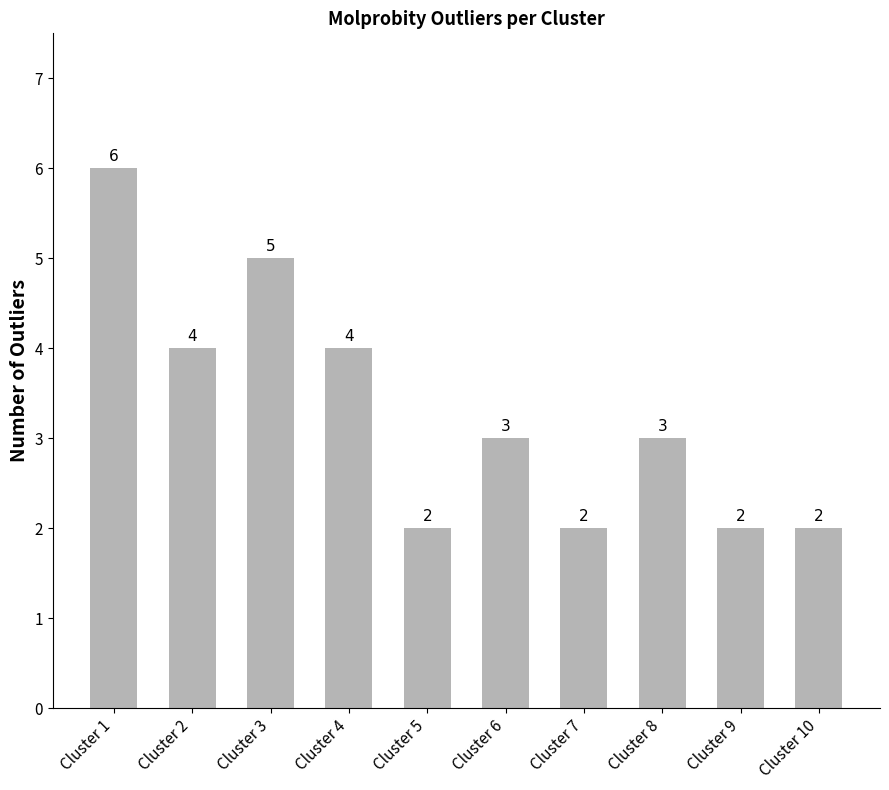

Is it true that the value at Cluster 6 is 5?

False